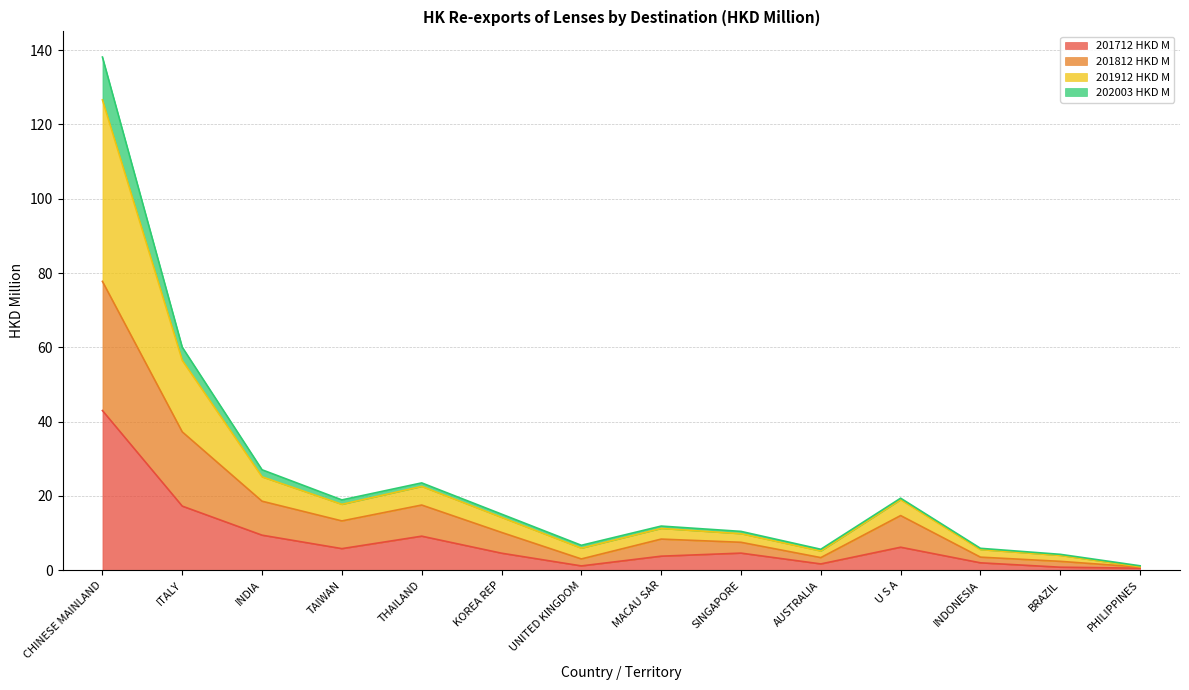

What is the label of the 4th point from the left?

TAIWAN